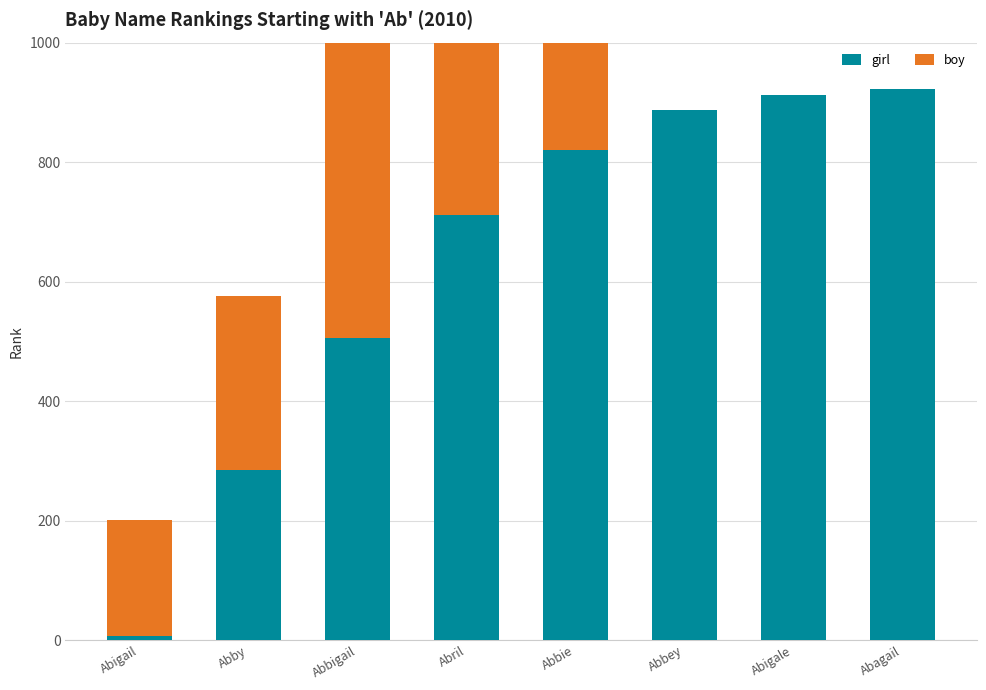

What is the difference between the second highest and second lowest values in the boy series?

806